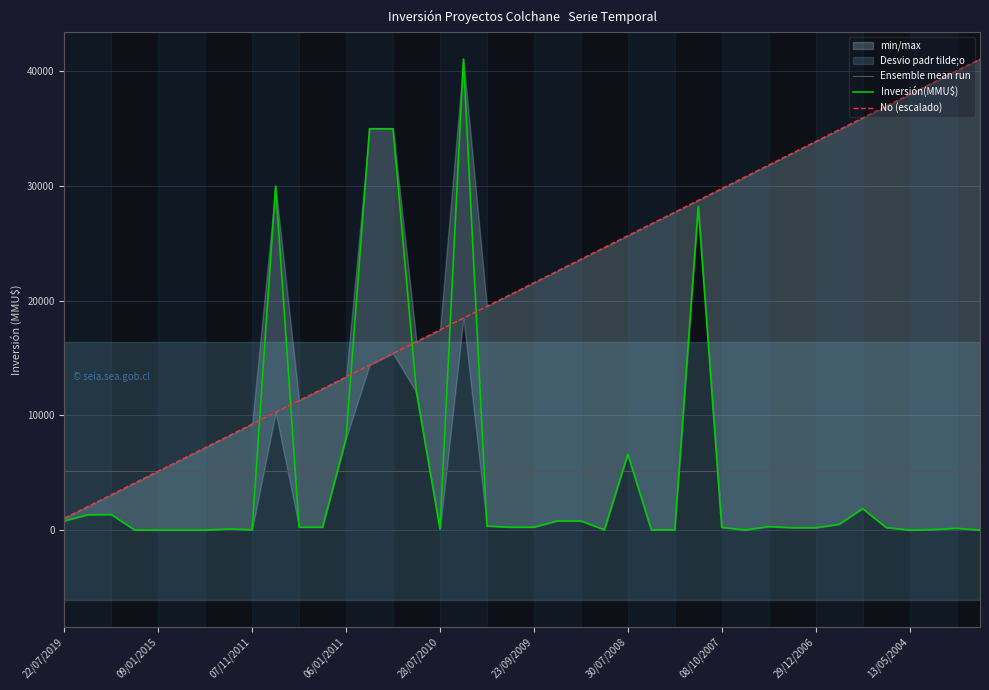

At which category is the sum across all series the highest?

17